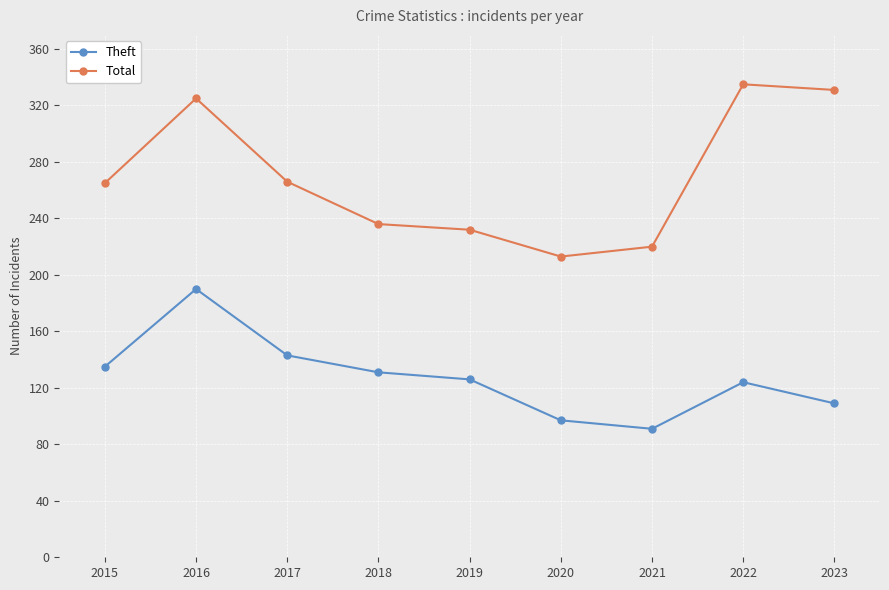

Is the value of Theft at 2017 greater than the value of Total at 2022?

No